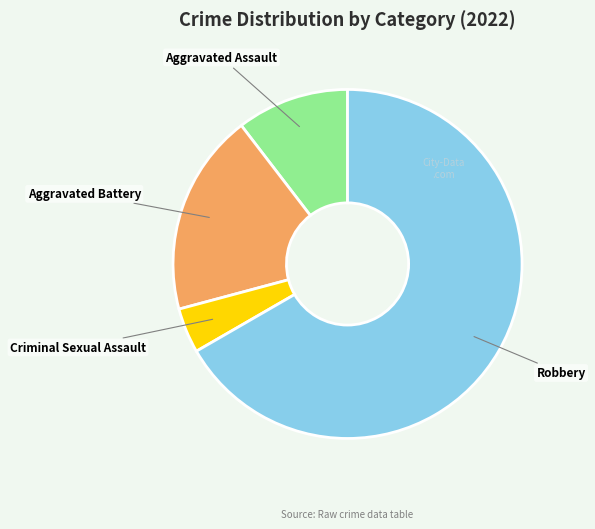

Does any single category account for the majority?

Yes